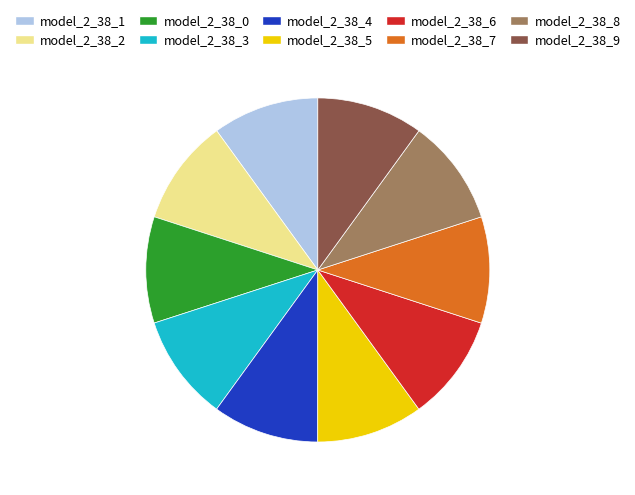

Combined, do model_2_38_7 and model_2_38_1 account for over 50%?

No